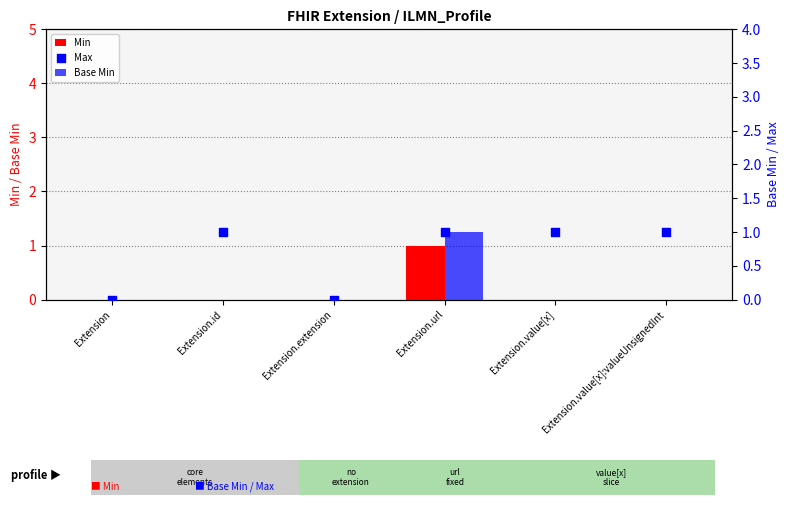

Which series contains the lowest Y value?

Min